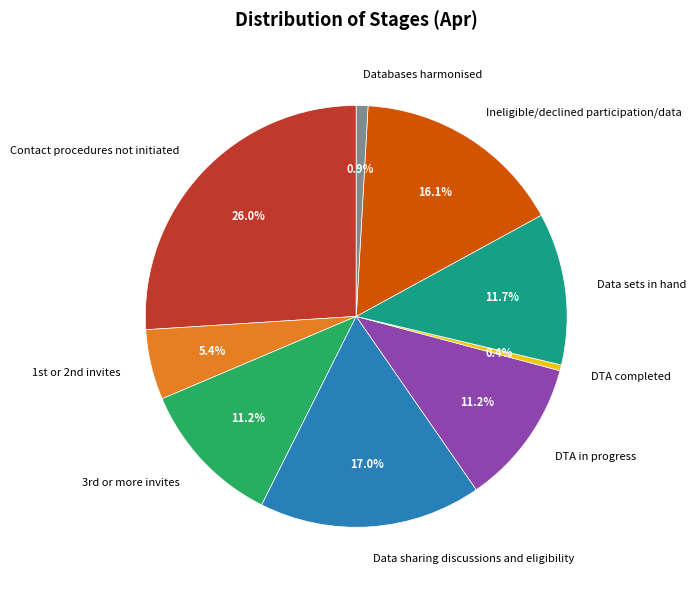

Approximately how many times larger is the value at Contact procedures not initiated compared to DTA in progress?

2.3